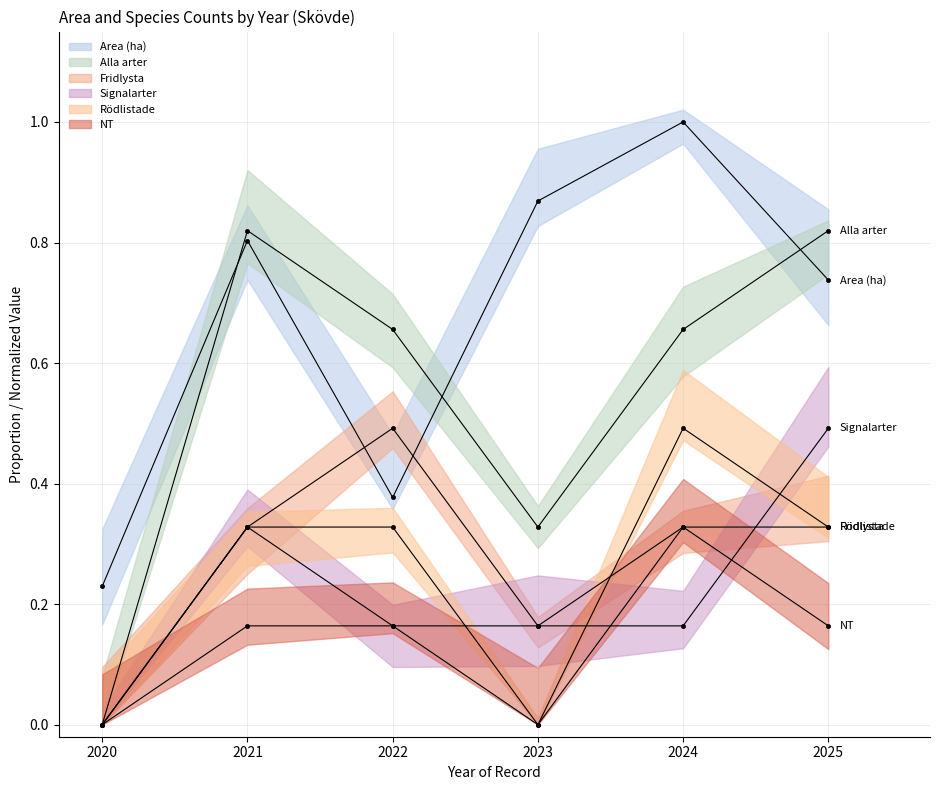

How many lines are shown in the chart?

6